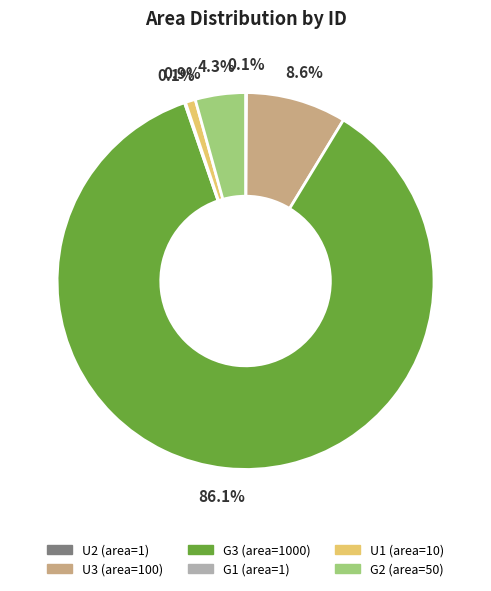

To the nearest percent, what is the average slice percentage?

17%